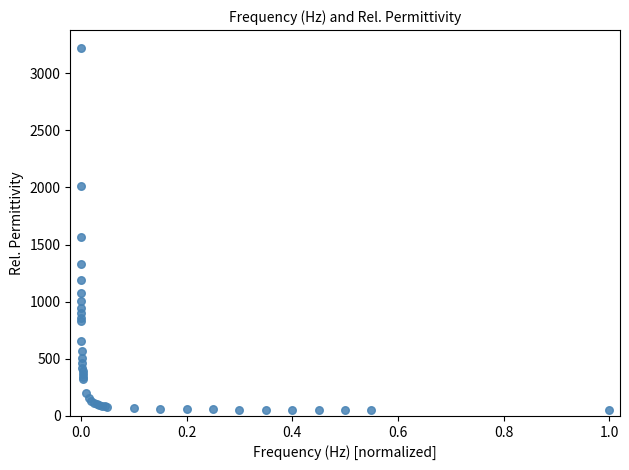

What Y value in the scatter plot is closest to 1634?

1570.0